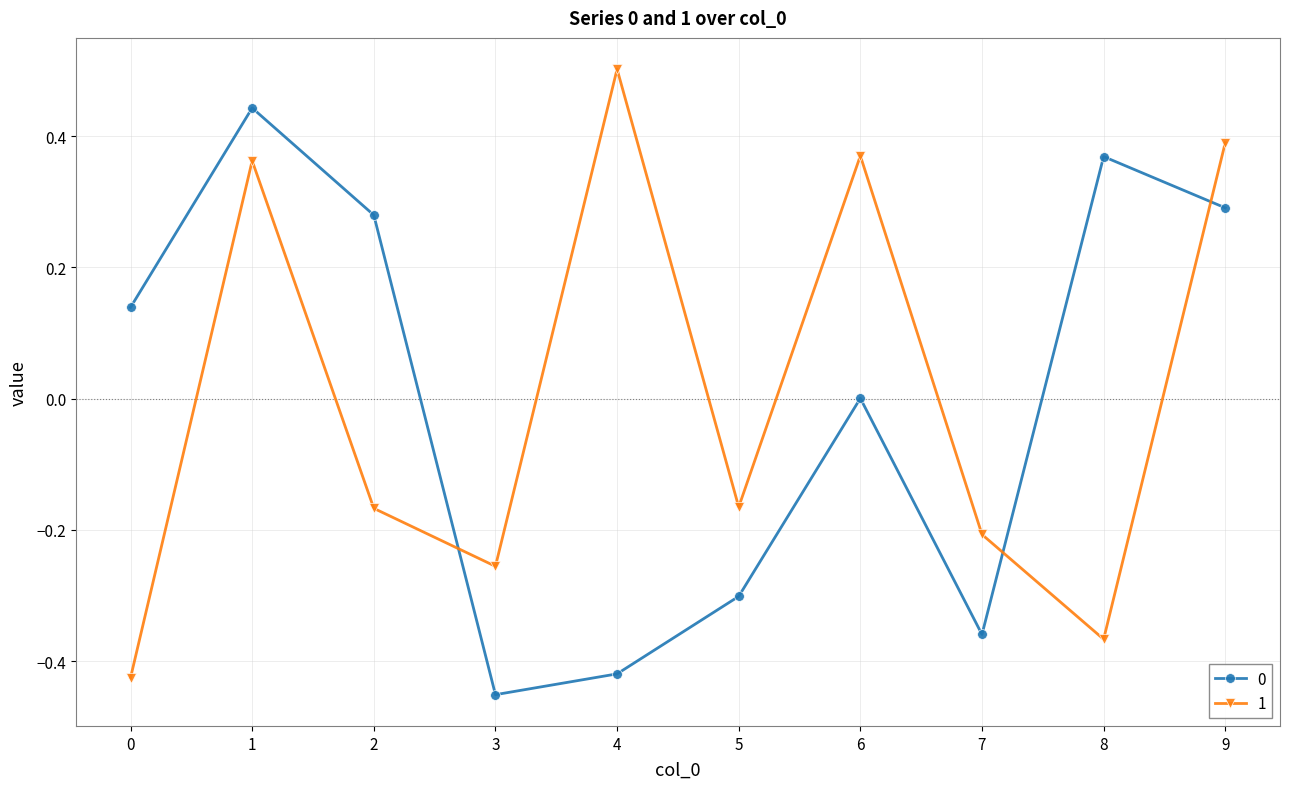

Which label corresponds to the largest value in the chart?

4